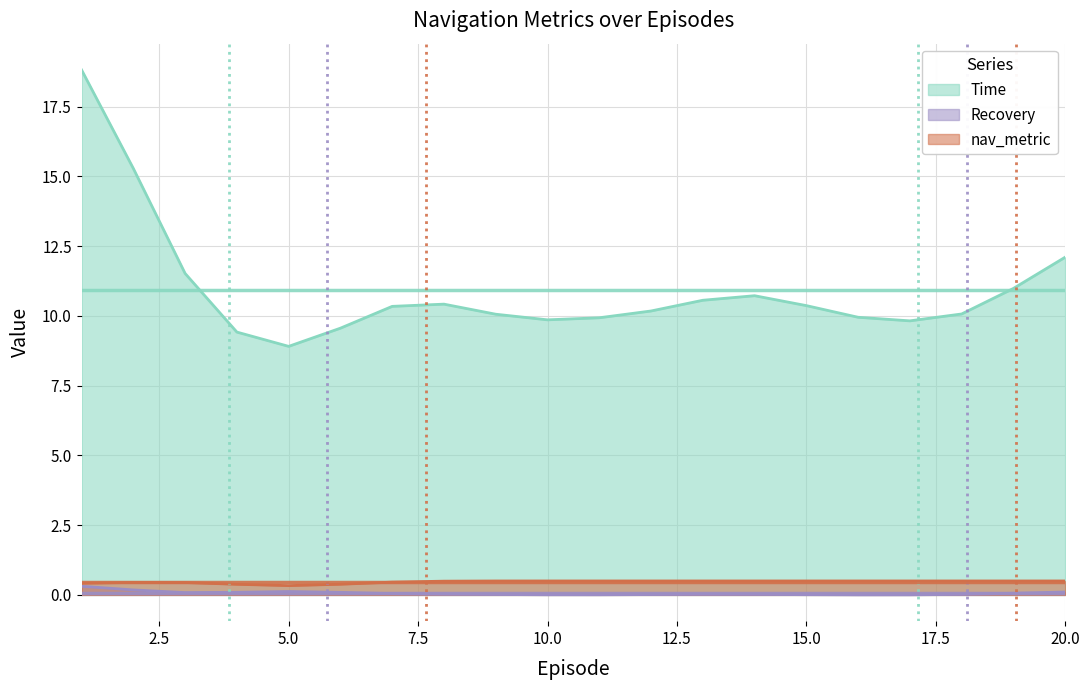

At which category does Recovery reach its first local valley?

6